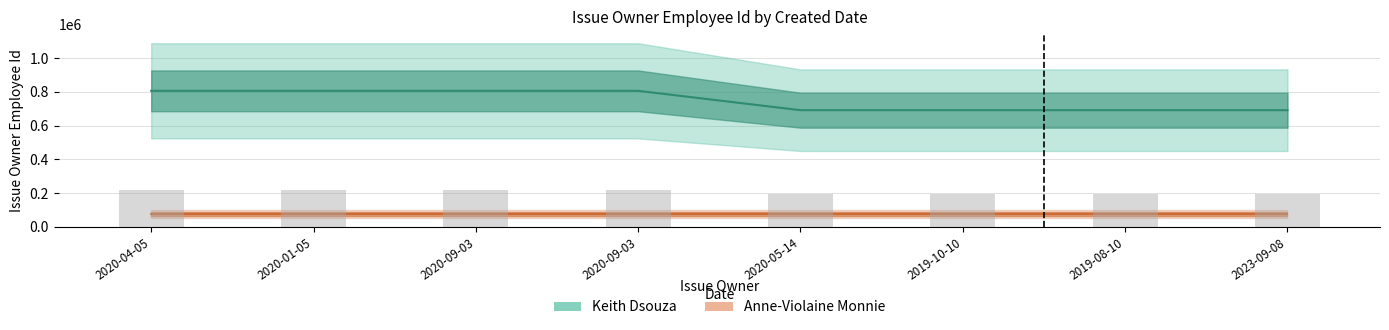

Between 2020-05-14 and 2020-09-03, which is larger?

2020-09-03